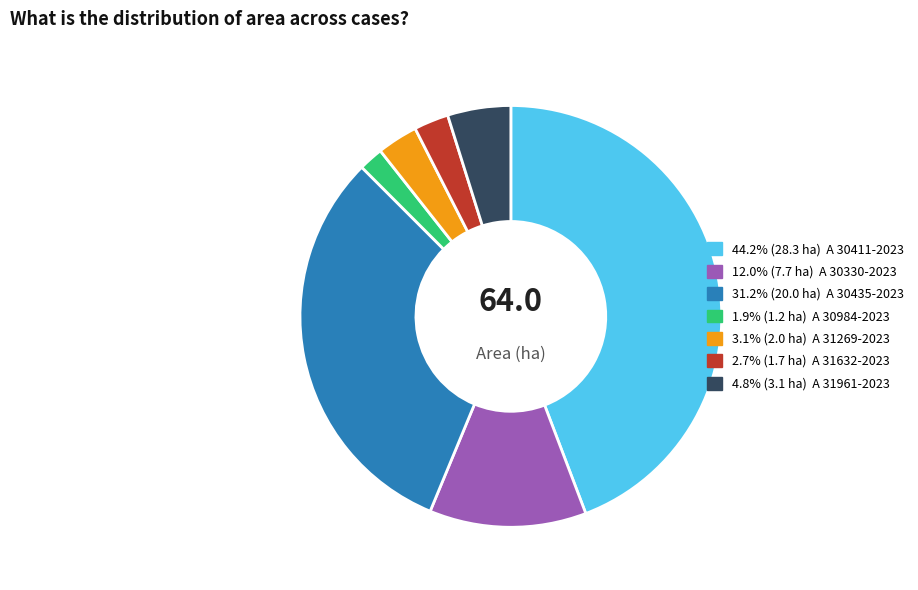

Does any single category account for the majority?

No